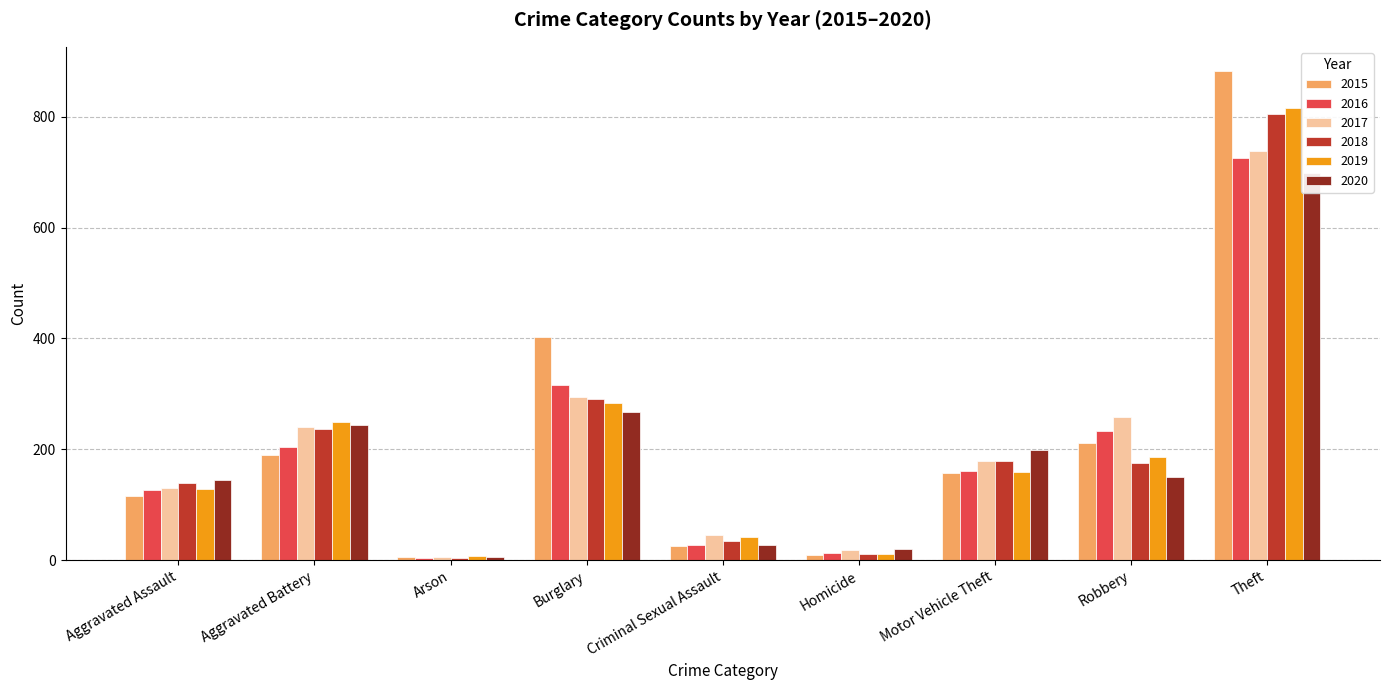

The value of 2016 at Homicide is 5. True or false?

False